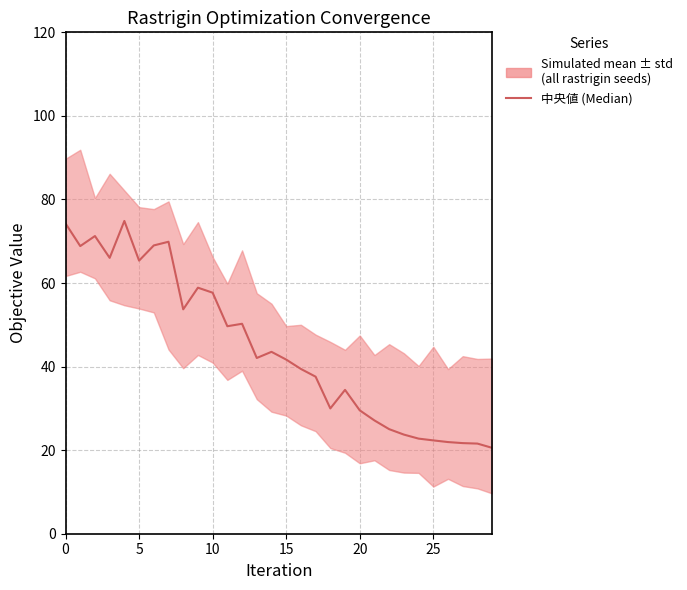

What is the label of the 17th point from the left?

16